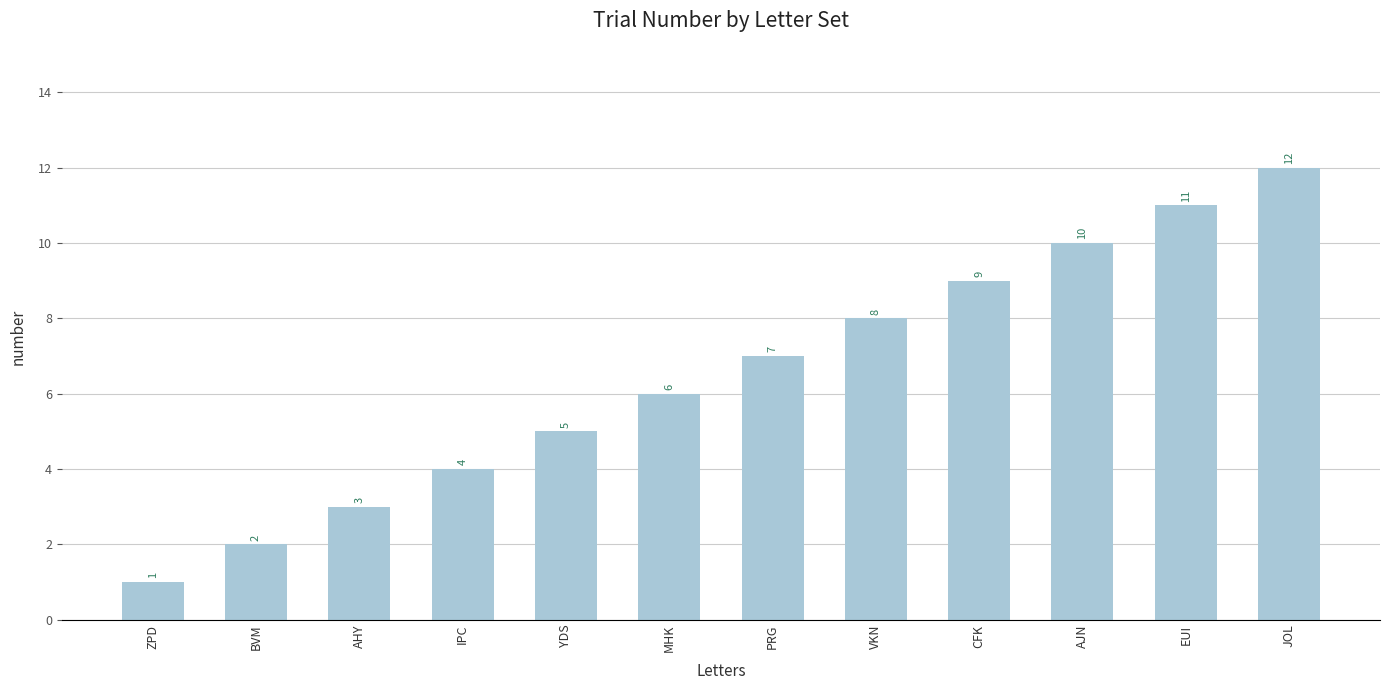

What is the minimum value shown in the chart?

1